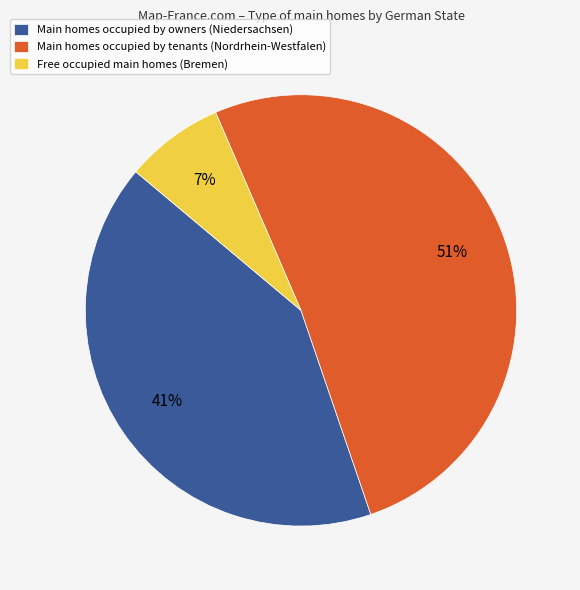

Do Main homes occupied by tenants (Nordrhein-Westfalen) and Free occupied main homes (Bremen) together represent more than half of the pie?

Yes